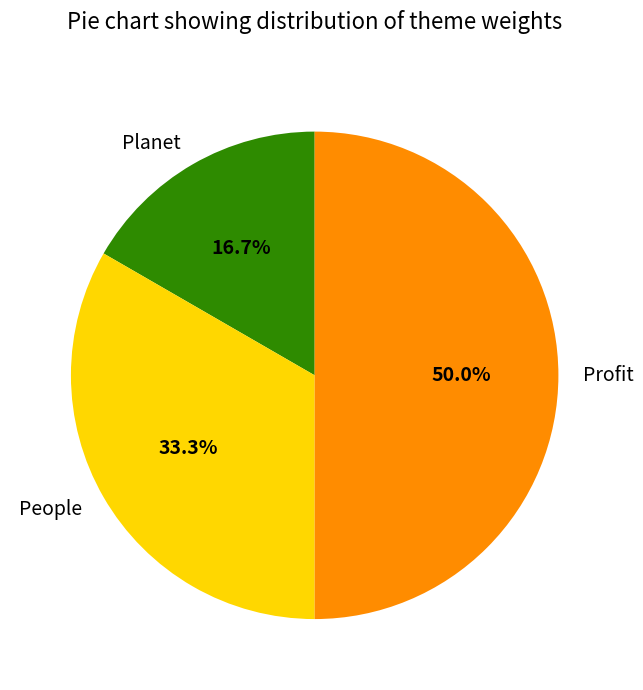

To the nearest percent, what percentage of the pie is Profit?

50%